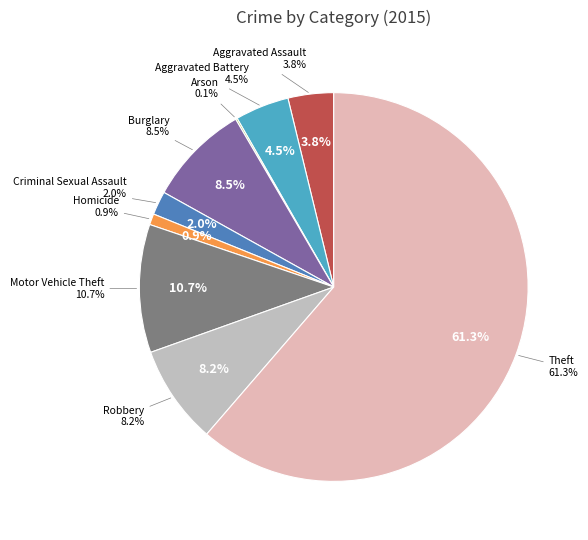

Which category accounts for the majority?

Theft